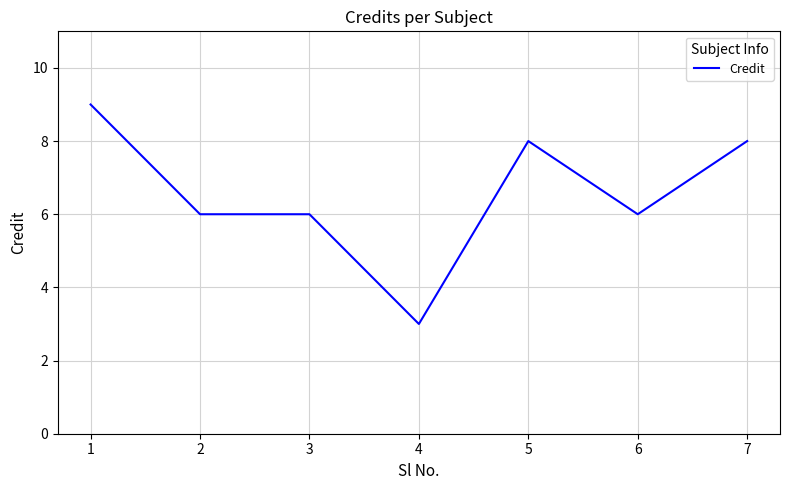

True or false: there are more than 0 points higher than both neighbors.

True